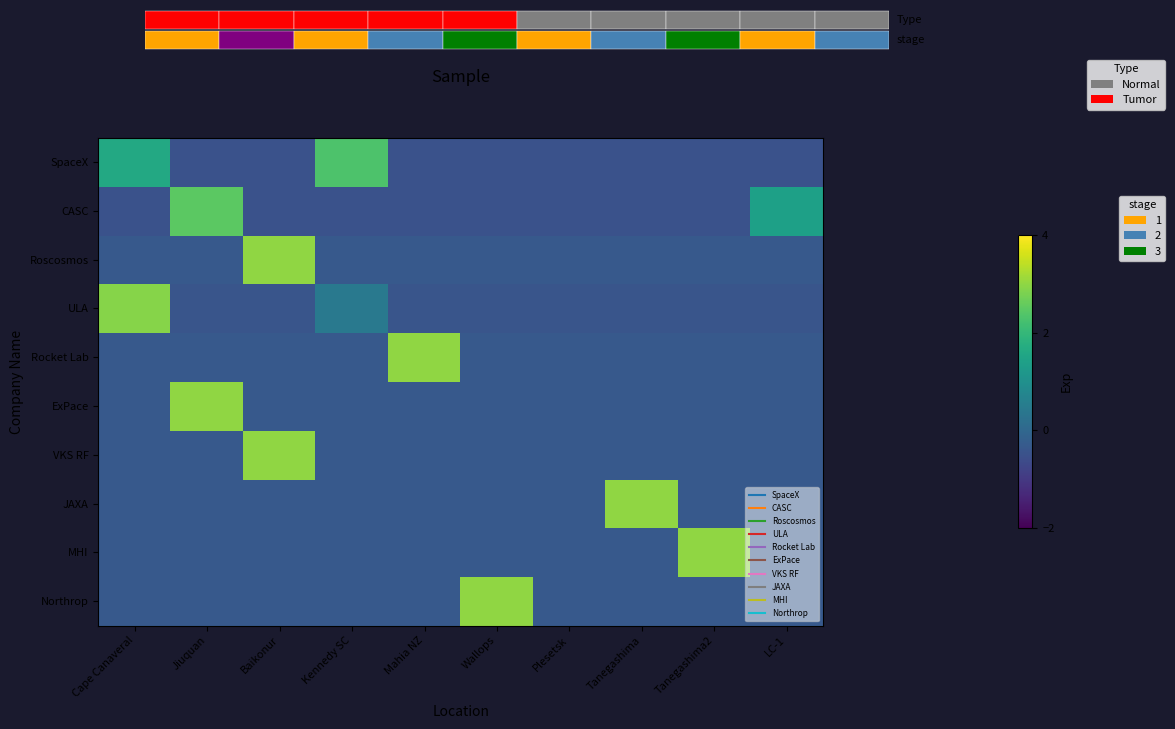

Read the Roscosmos value at Wallops.

-0.3